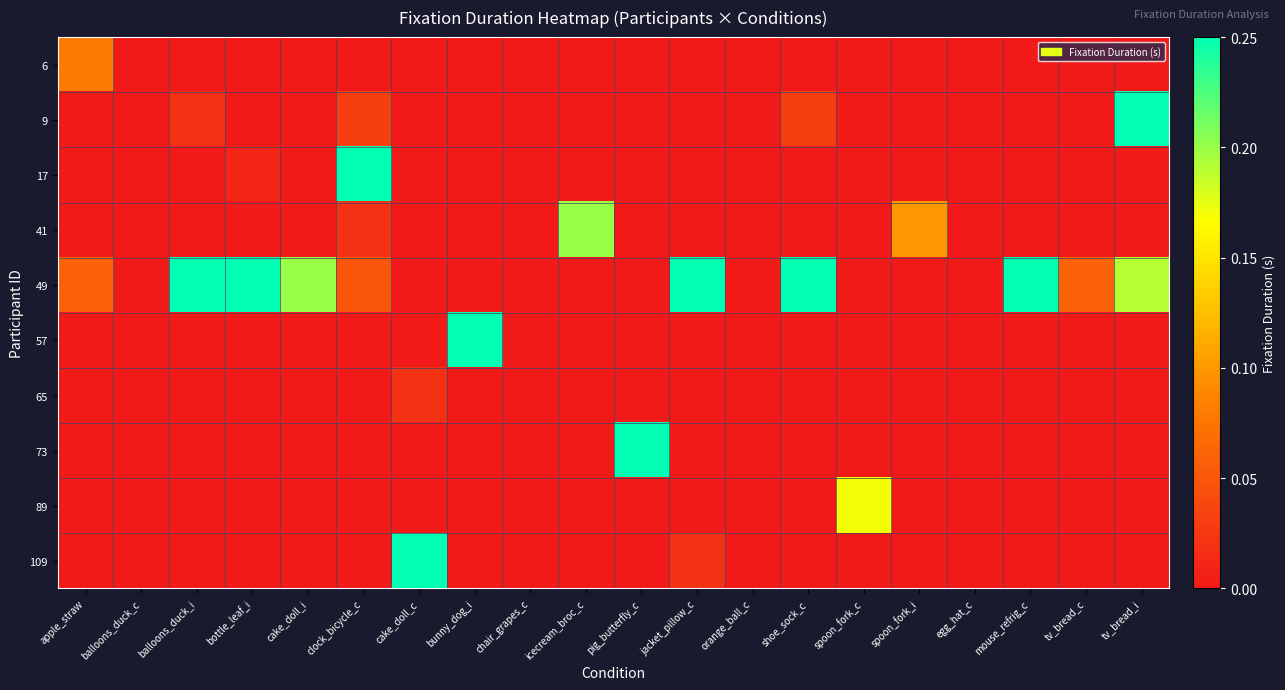

Reading left to right, list all the values displayed in this chart.

6: apple_straw=0.1	balloons_duck_c=0.0	balloons_duck_i=0.0	bottle_leaf_i=0.0	cake_doll_i=0.0	clock_bicycle_c=0.0	cake_doll_c=0.0	bunny_dog_i=0.0	chair_grapes_c=0.0	icecream_broc_c=0.0	pig_butterfly_c=0.0	jacket_pillow_c=0.0	orange_ball_c=0.0	shoe_sock_c=0.0	spoon_fork_c=0.0	spoon_fork_i=0.0	egg_hat_c=0.0	mouse_refrig_c=0.0	tv_bread_c=0.0	tv_bread_i=0.0
9: apple_straw=0.0	balloons_duck_c=0.0	balloons_duck_i=0.0	bottle_leaf_i=0.0	cake_doll_i=0.0	clock_bicycle_c=0.0	cake_doll_c=0.0	bunny_dog_i=0.0	chair_grapes_c=0.0	icecream_broc_c=0.0	pig_butterfly_c=0.0	jacket_pillow_c=0.0	orange_ball_c=0.0	shoe_sock_c=0.0	spoon_fork_c=0.0	spoon_fork_i=0.0	egg_hat_c=0.0	mouse_refrig_c=0.0	tv_bread_c=0.0	tv_bread_i=0.2
17: apple_straw=0.0	balloons_duck_c=0.0	balloons_duck_i=0.0	bottle_leaf_i=0.0	cake_doll_i=0.0	clock_bicycle_c=0.2	cake_doll_c=0.0	bunny_dog_i=0.0	chair_grapes_c=0.0	icecream_broc_c=0.0	pig_butterfly_c=0.0	jacket_pillow_c=0.0	orange_ball_c=0.0	shoe_sock_c=0.0	spoon_fork_c=0.0	spoon_fork_i=0.0	egg_hat_c=0.0	mouse_refrig_c=0.0	tv_bread_c=0.0	tv_bread_i=0.0
41: apple_straw=0.0	balloons_duck_c=0.0	balloons_duck_i=0.0	bottle_leaf_i=0.0	cake_doll_i=0.0	clock_bicycle_c=0.0	cake_doll_c=0.0	bunny_dog_i=0.0	chair_grapes_c=0.0	icecream_broc_c=0.2	pig_butterfly_c=0.0	jacket_pillow_c=0.0	orange_ball_c=0.0	shoe_sock_c=0.0	spoon_fork_c=0.0	spoon_fork_i=0.1	egg_hat_c=0.0	mouse_refrig_c=0.0	tv_bread_c=0.0	tv_bread_i=0.0
49: apple_straw=0.1	balloons_duck_c=0.0	balloons_duck_i=0.2	bottle_leaf_i=0.2	cake_doll_i=0.2	clock_bicycle_c=0.1	cake_doll_c=0.0	bunny_dog_i=0.0	chair_grapes_c=0.0	icecream_broc_c=0.0	pig_butterfly_c=0.0	jacket_pillow_c=0.2	orange_ball_c=0.0	shoe_sock_c=0.2	spoon_fork_c=0.0	spoon_fork_i=0.0	egg_hat_c=0.0	mouse_refrig_c=0.2	tv_bread_c=0.1	tv_bread_i=0.2
57: apple_straw=0.0	balloons_duck_c=0.0	balloons_duck_i=0.0	bottle_leaf_i=0.0	cake_doll_i=0.0	clock_bicycle_c=0.0	cake_doll_c=0.0	bunny_dog_i=0.2	chair_grapes_c=0.0	icecream_broc_c=0.0	pig_butterfly_c=0.0	jacket_pillow_c=0.0	orange_ball_c=0.0	shoe_sock_c=0.0	spoon_fork_c=0.0	spoon_fork_i=0.0	egg_hat_c=0.0	mouse_refrig_c=0.0	tv_bread_c=0.0	tv_bread_i=0.0
65: apple_straw=0.0	balloons_duck_c=0.0	balloons_duck_i=0.0	bottle_leaf_i=0.0	cake_doll_i=0.0	clock_bicycle_c=0.0	cake_doll_c=0.0	bunny_dog_i=0.0	chair_grapes_c=0.0	icecream_broc_c=0.0	pig_butterfly_c=0.0	jacket_pillow_c=0.0	orange_ball_c=0.0	shoe_sock_c=0.0	spoon_fork_c=0.0	spoon_fork_i=0.0	egg_hat_c=0.0	mouse_refrig_c=0.0	tv_bread_c=0.0	tv_bread_i=0.0
73: apple_straw=0.0	balloons_duck_c=0.0	balloons_duck_i=0.0	bottle_leaf_i=0.0	cake_doll_i=0.0	clock_bicycle_c=0.0	cake_doll_c=0.0	bunny_dog_i=0.0	chair_grapes_c=0.0	icecream_broc_c=0.0	pig_butterfly_c=0.2	jacket_pillow_c=0.0	orange_ball_c=0.0	shoe_sock_c=0.0	spoon_fork_c=0.0	spoon_fork_i=0.0	egg_hat_c=0.0	mouse_refrig_c=0.0	tv_bread_c=0.0	tv_bread_i=0.0
89: apple_straw=0.0	balloons_duck_c=0.0	balloons_duck_i=0.0	bottle_leaf_i=0.0	cake_doll_i=0.0	clock_bicycle_c=0.0	cake_doll_c=0.0	bunny_dog_i=0.0	chair_grapes_c=0.0	icecream_broc_c=0.0	pig_butterfly_c=0.0	jacket_pillow_c=0.0	orange_ball_c=0.0	shoe_sock_c=0.0	spoon_fork_c=0.2	spoon_fork_i=0.0	egg_hat_c=0.0	mouse_refrig_c=0.0	tv_bread_c=0.0	tv_bread_i=0.0
109: apple_straw=0.0	balloons_duck_c=0.0	balloons_duck_i=0.0	bottle_leaf_i=0.0	cake_doll_i=0.0	clock_bicycle_c=0.0	cake_doll_c=0.2	bunny_dog_i=0.0	chair_grapes_c=0.0	icecream_broc_c=0.0	pig_butterfly_c=0.0	jacket_pillow_c=0.0	orange_ball_c=0.0	shoe_sock_c=0.0	spoon_fork_c=0.0	spoon_fork_i=0.0	egg_hat_c=0.0	mouse_refrig_c=0.0	tv_bread_c=0.0	tv_bread_i=0.0